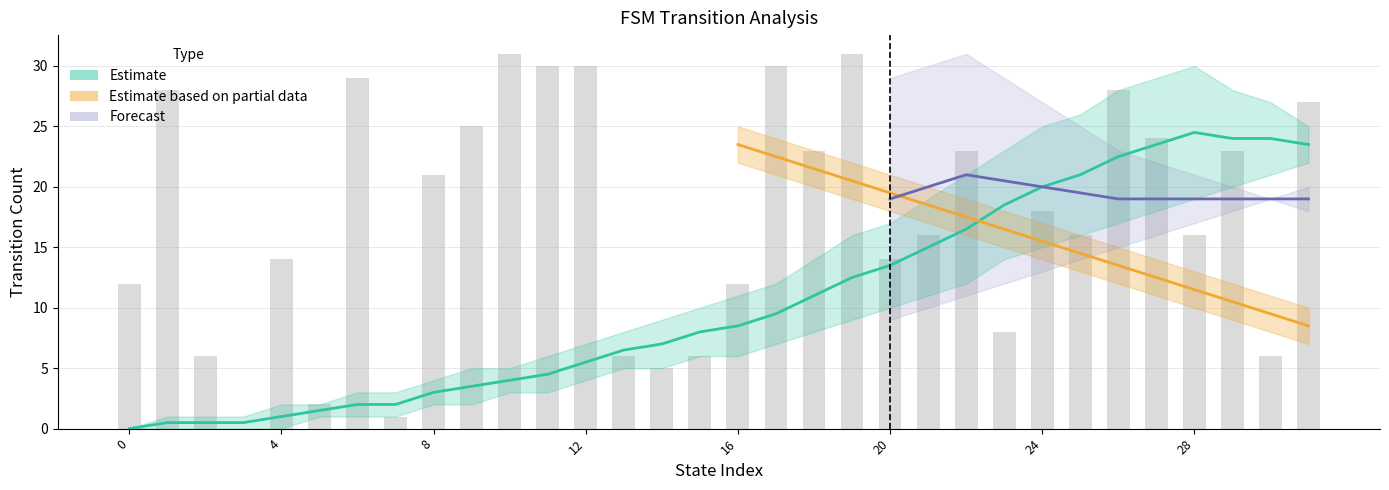

Count the number of categories in the chart.

32